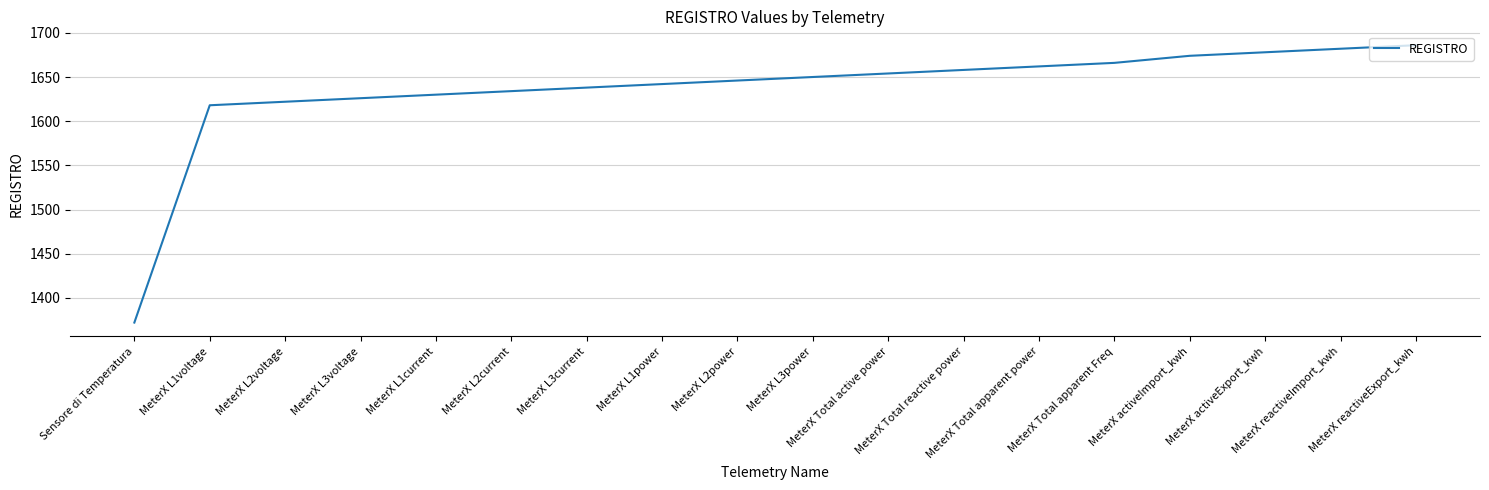

Rank the categories by value from highest to lowest.

MeterX reactiveExport_kwh, MeterX reactiveImport_kwh, MeterX activeExport_kwh, MeterX activeImport_kwh, MeterX Total apparent Freq, MeterX Total apparent power, MeterX Total reactive power, MeterX Total active power, MeterX L3power, MeterX L2power, MeterX L1power, MeterX L3current, MeterX L2current, MeterX L1current, MeterX L3voltage, MeterX L2voltage, MeterX L1voltage, Sensore di Temperatura